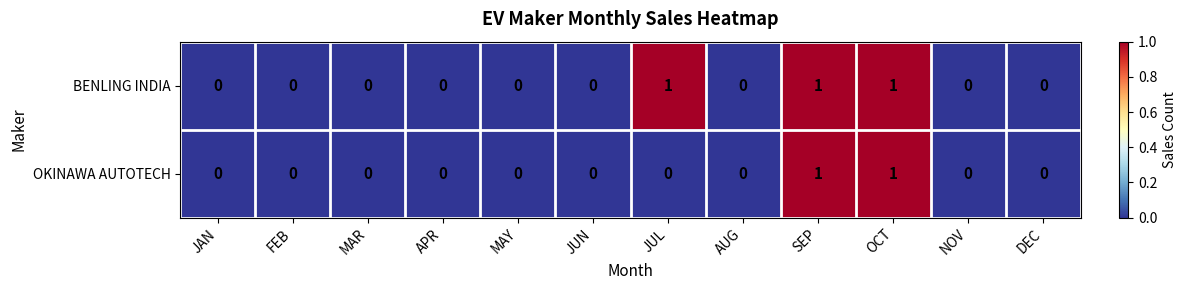

How many data points does each series have?

12